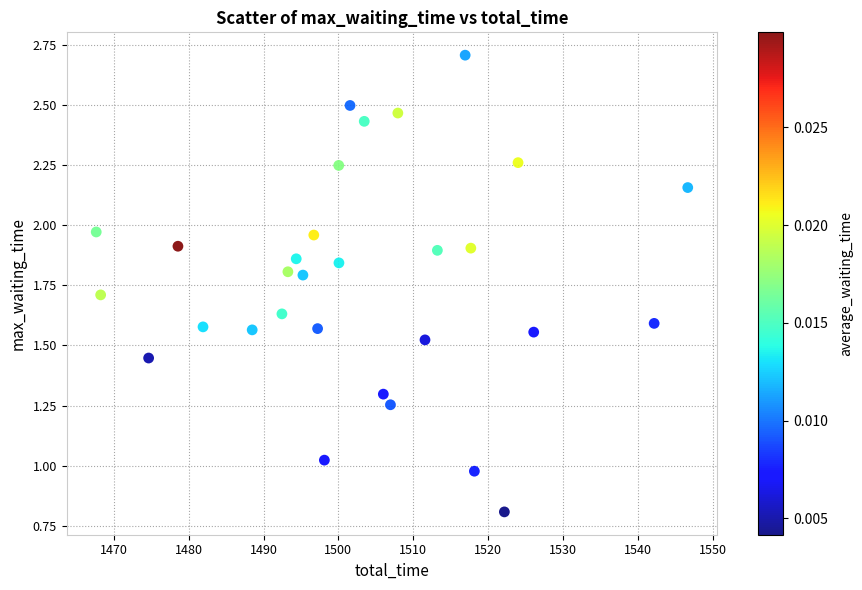

What is the range of X values (max minus min)?

79.0